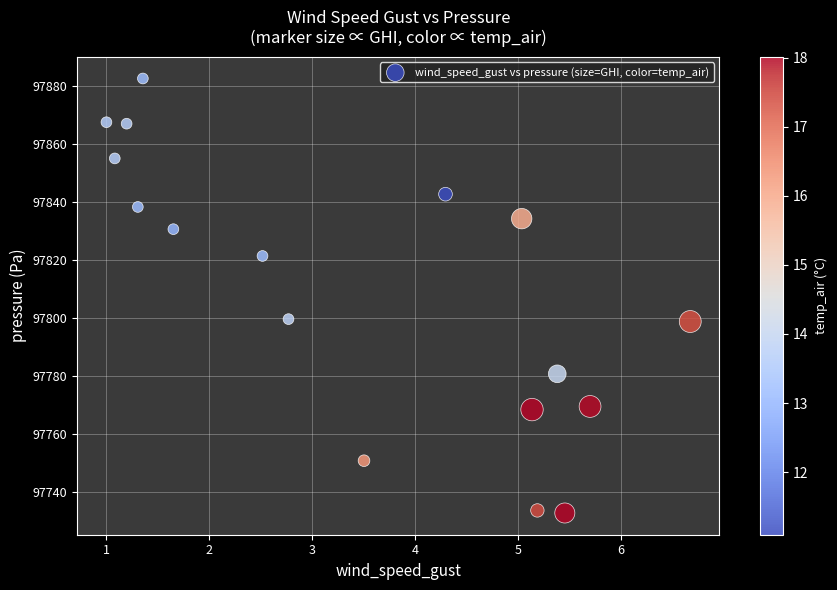

What is the range of X values (max minus min)?

5.7